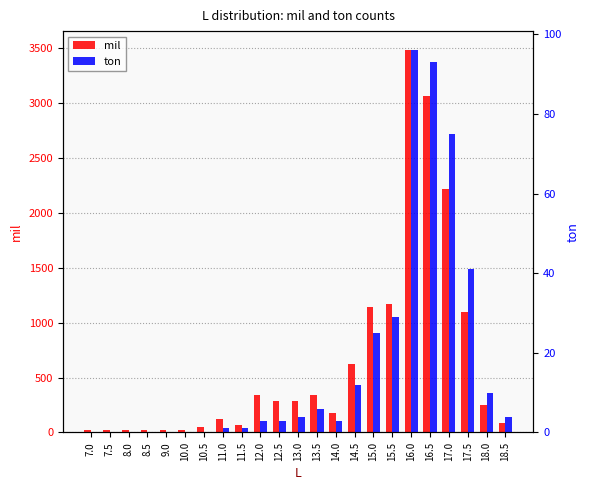

Between 13.0 and 13.5, which is larger?

13.5